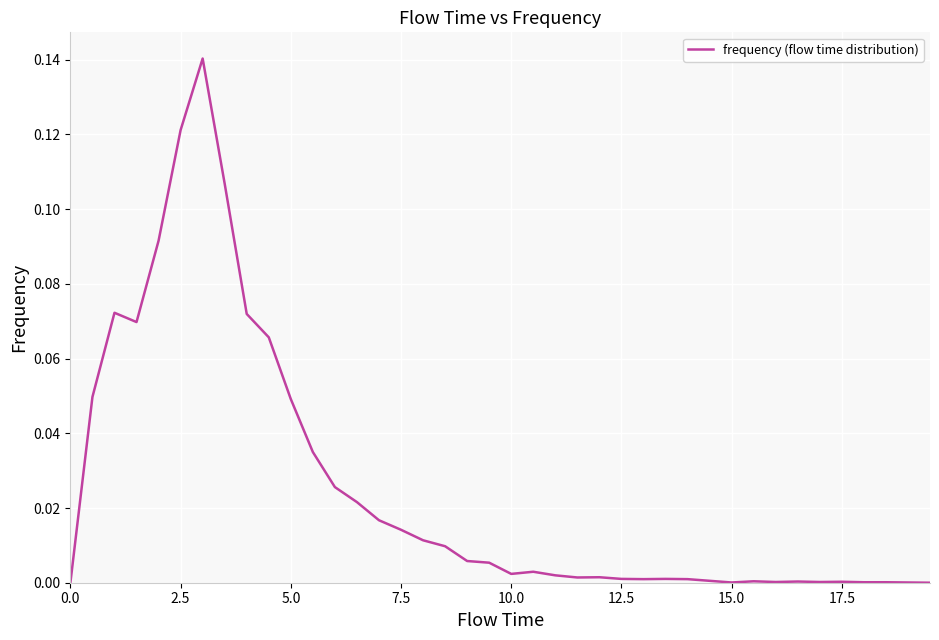

How many lines are shown in the chart?

1